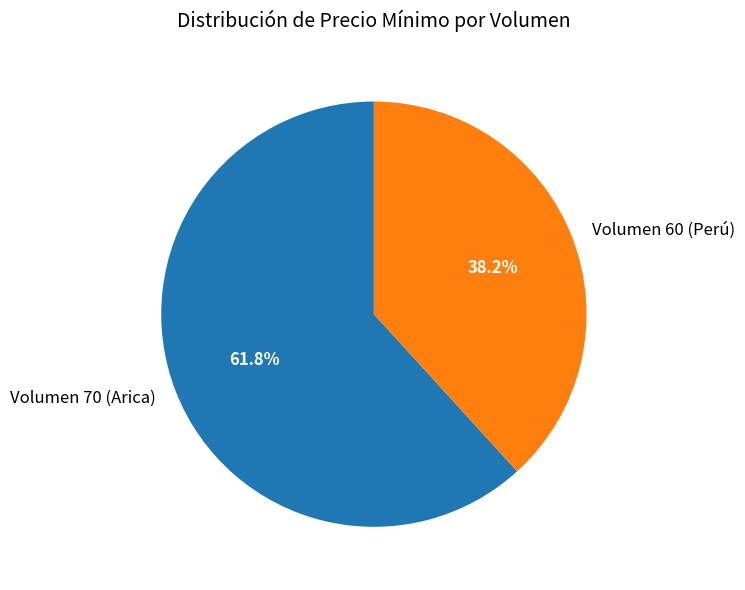

To the nearest percent, what is the difference between the Volumen 60 (Perú) and Volumen 70 (Arica) slice percentages?

24%